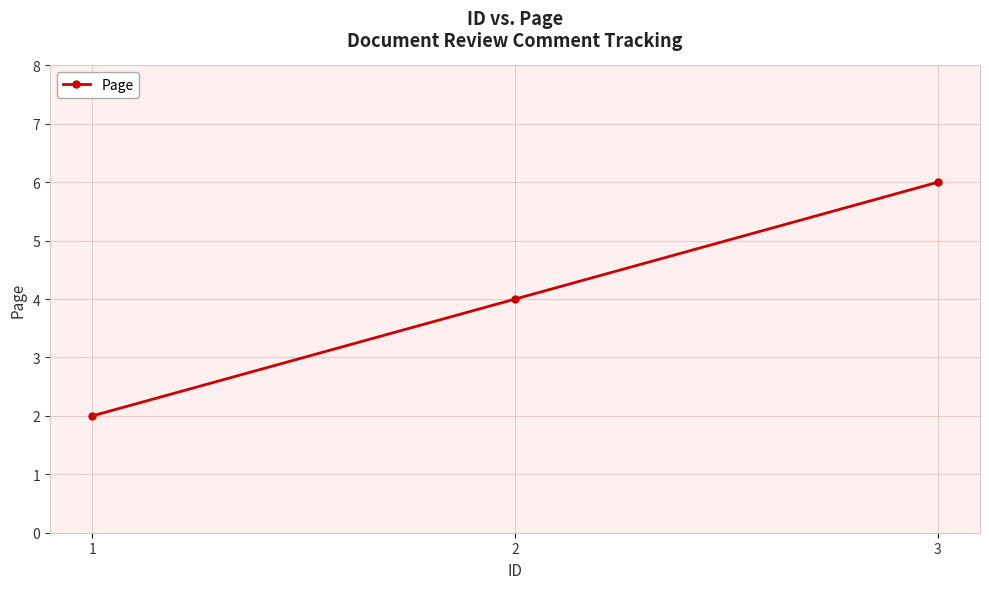

Is this an area chart (filled region under the line)?

No